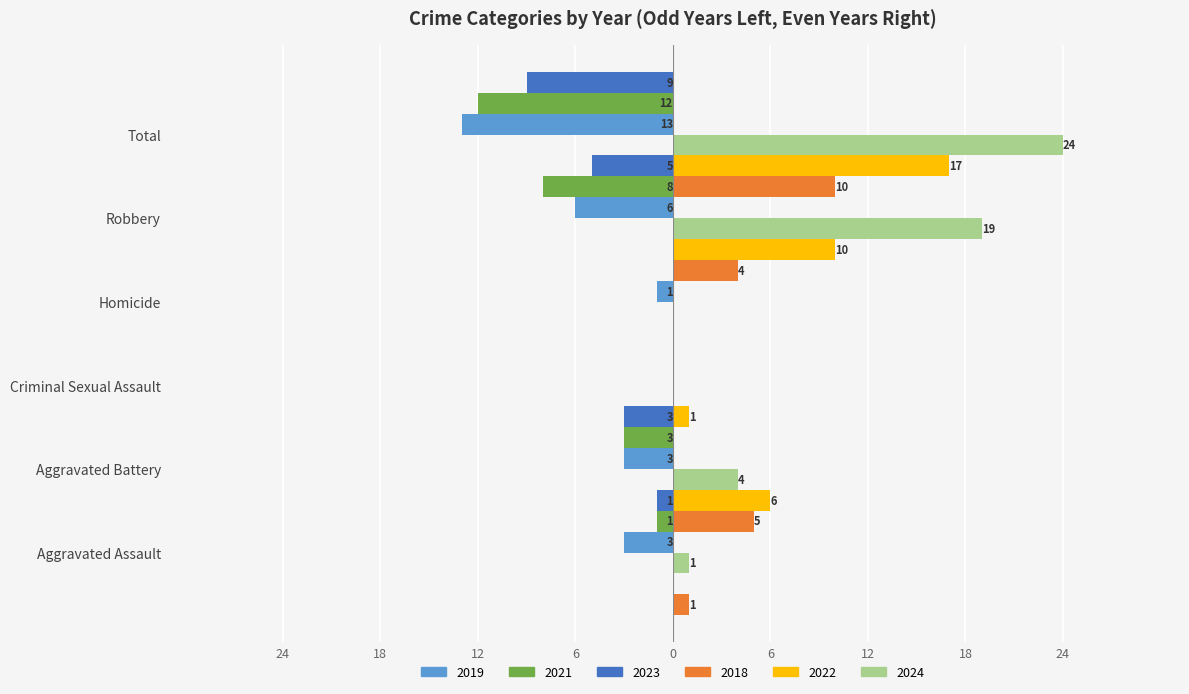

At which category is the sum across all series the highest?

Total